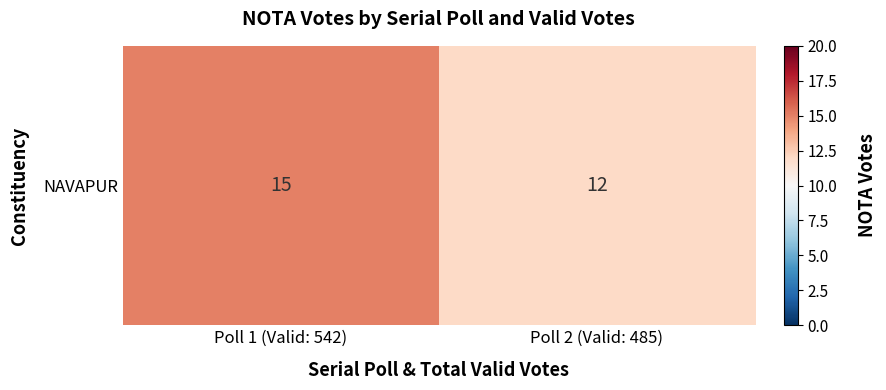

List the labels in order of value, smallest first.

Poll 2 (Valid: 485), Poll 1 (Valid: 542)